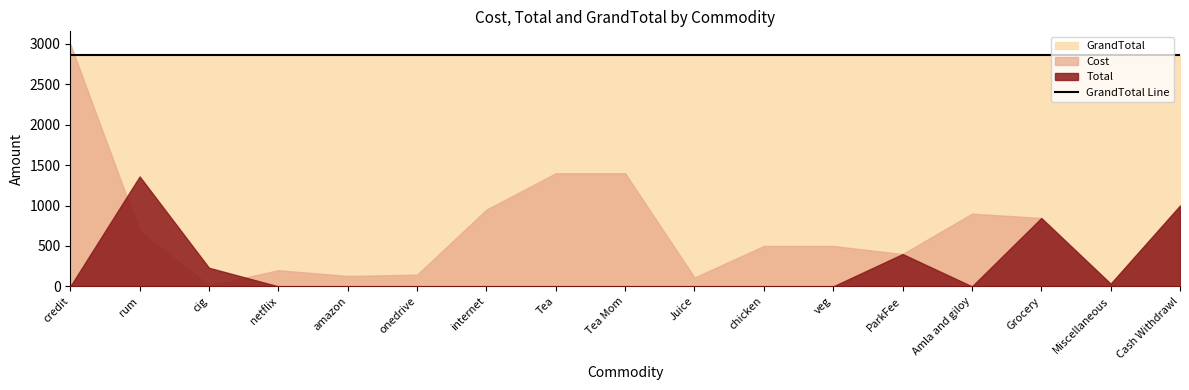

In Cost, how many points are higher than both neighbors (excluding endpoints)?

2